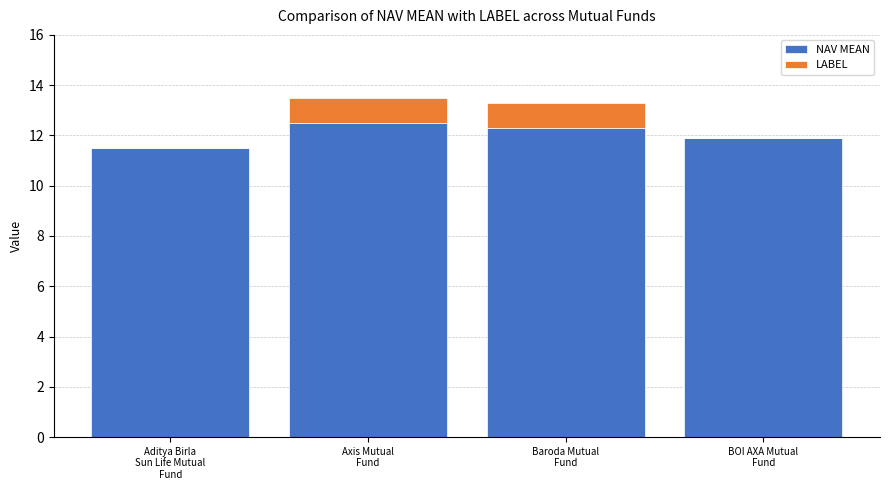

Rank the categories by NAV MEAN value from highest to lowest.

Axis Mutual
Fund, Baroda Mutual
Fund, BOI AXA Mutual
Fund, Aditya Birla
Sun Life Mutual
Fund